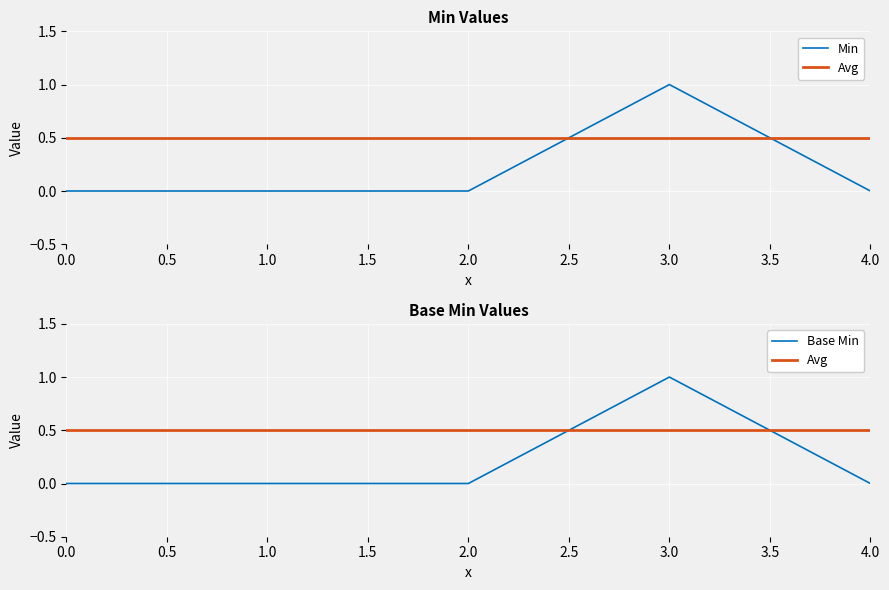

What are all the series names shown in the legend?

Min, Avg, Base Min